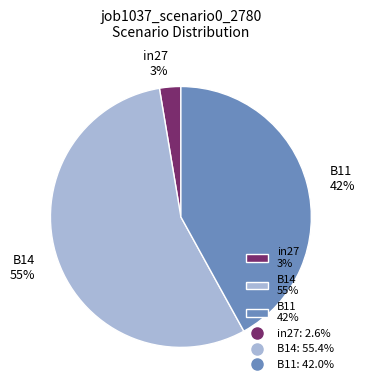

Does in27 account for over 50% of the chart?

No